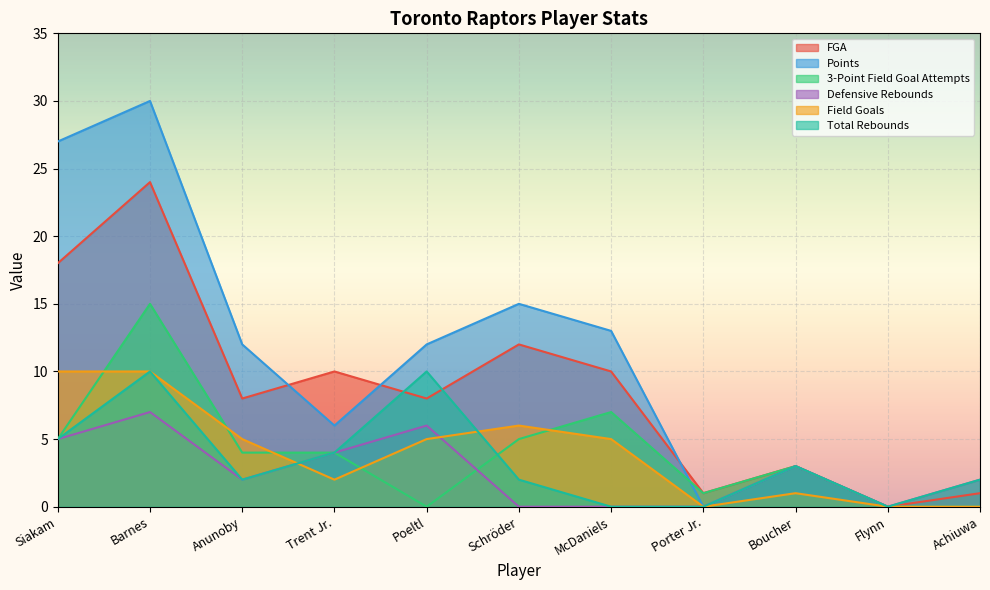

What is the label of the 6th point from the right?

Schröder